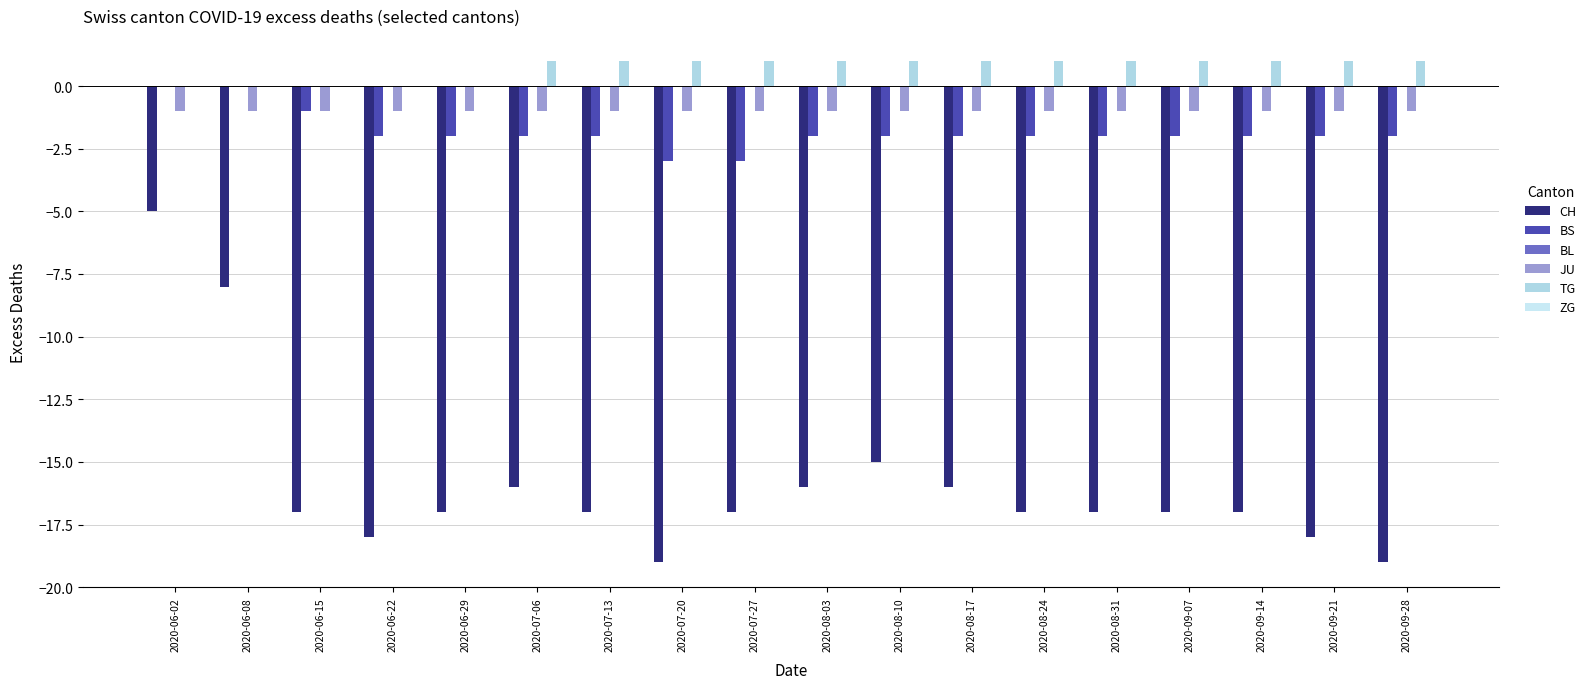

Reading left to right, transcribe all the data shown in this chart.

CH: 2020-06-02=-5	2020-06-08=-8	2020-06-15=-17	2020-06-22=-18	2020-06-29=-17	2020-07-06=-16	2020-07-13=-17	2020-07-20=-19	2020-07-27=-17	2020-08-03=-16	2020-08-10=-15	2020-08-17=-16	2020-08-24=-17	2020-08-31=-17	2020-09-07=-17	2020-09-14=-17	2020-09-21=-18	2020-09-28=-19
BS: 2020-06-02=0	2020-06-08=0	2020-06-15=-1	2020-06-22=-2	2020-06-29=-2	2020-07-06=-2	2020-07-13=-2	2020-07-20=-3	2020-07-27=-3	2020-08-03=-2	2020-08-10=-2	2020-08-17=-2	2020-08-24=-2	2020-08-31=-2	2020-09-07=-2	2020-09-14=-2	2020-09-21=-2	2020-09-28=-2
BL: 2020-06-02=0	2020-06-08=0	2020-06-15=0	2020-06-22=0	2020-06-29=0	2020-07-06=0	2020-07-13=0	2020-07-20=0	2020-07-27=0	2020-08-03=0	2020-08-10=0	2020-08-17=0	2020-08-24=0	2020-08-31=0	2020-09-07=0	2020-09-14=0	2020-09-21=0	2020-09-28=0
JU: 2020-06-02=-1	2020-06-08=-1	2020-06-15=-1	2020-06-22=-1	2020-06-29=-1	2020-07-06=-1	2020-07-13=-1	2020-07-20=-1	2020-07-27=-1	2020-08-03=-1	2020-08-10=-1	2020-08-17=-1	2020-08-24=-1	2020-08-31=-1	2020-09-07=-1	2020-09-14=-1	2020-09-21=-1	2020-09-28=-1
TG: 2020-06-02=0	2020-06-08=0	2020-06-15=0	2020-06-22=0	2020-06-29=0	2020-07-06=1	2020-07-13=1	2020-07-20=1	2020-07-27=1	2020-08-03=1	2020-08-10=1	2020-08-17=1	2020-08-24=1	2020-08-31=1	2020-09-07=1	2020-09-14=1	2020-09-21=1	2020-09-28=1
ZG: 2020-06-02=0	2020-06-08=0	2020-06-15=0	2020-06-22=0	2020-06-29=0	2020-07-06=0	2020-07-13=0	2020-07-20=0	2020-07-27=0	2020-08-03=0	2020-08-10=0	2020-08-17=0	2020-08-24=0	2020-08-31=0	2020-09-07=0	2020-09-14=0	2020-09-21=0	2020-09-28=0